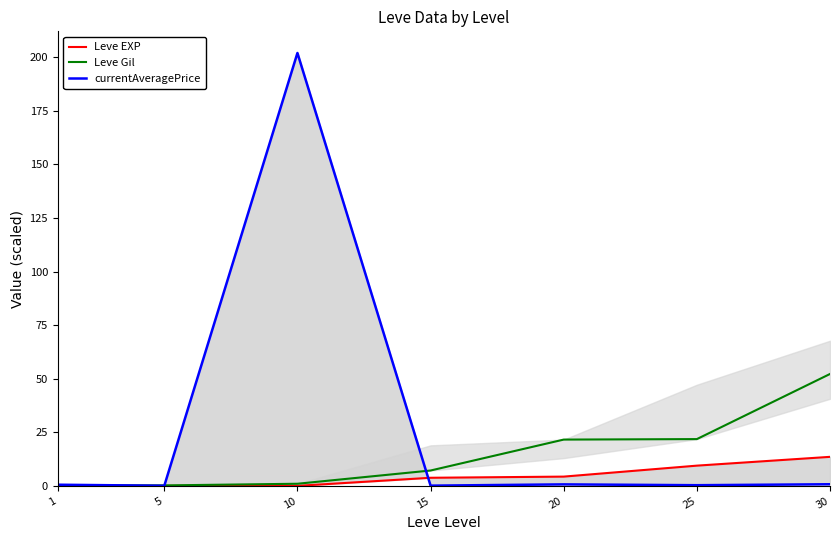

True or false: Leve Gil has more than 0 points higher than both neighbors.

False